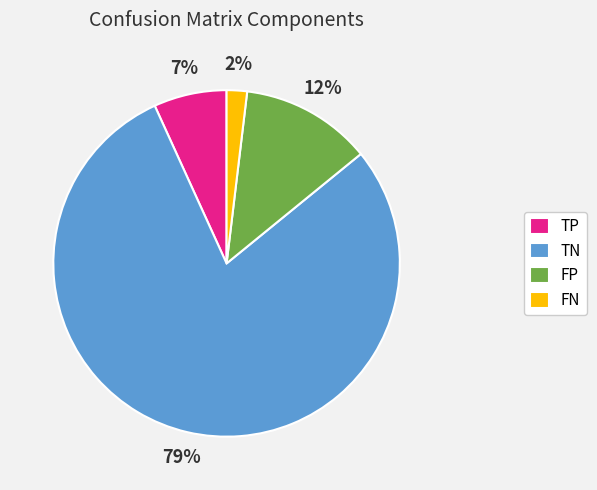

To the nearest percent, what is the average slice percentage?

25%